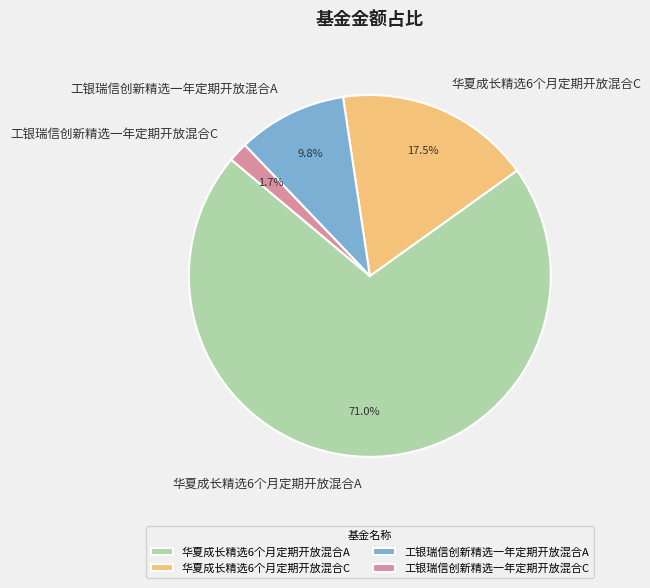

Which category has the biggest portion of the pie?

华夏成长精选6个月定期开放混合A